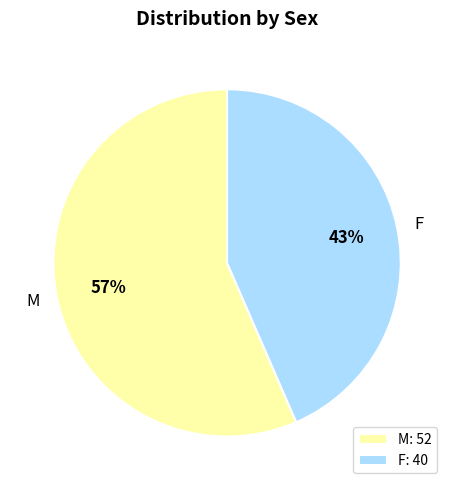

To the nearest percent, what is the combined percentage of F and M?

100%